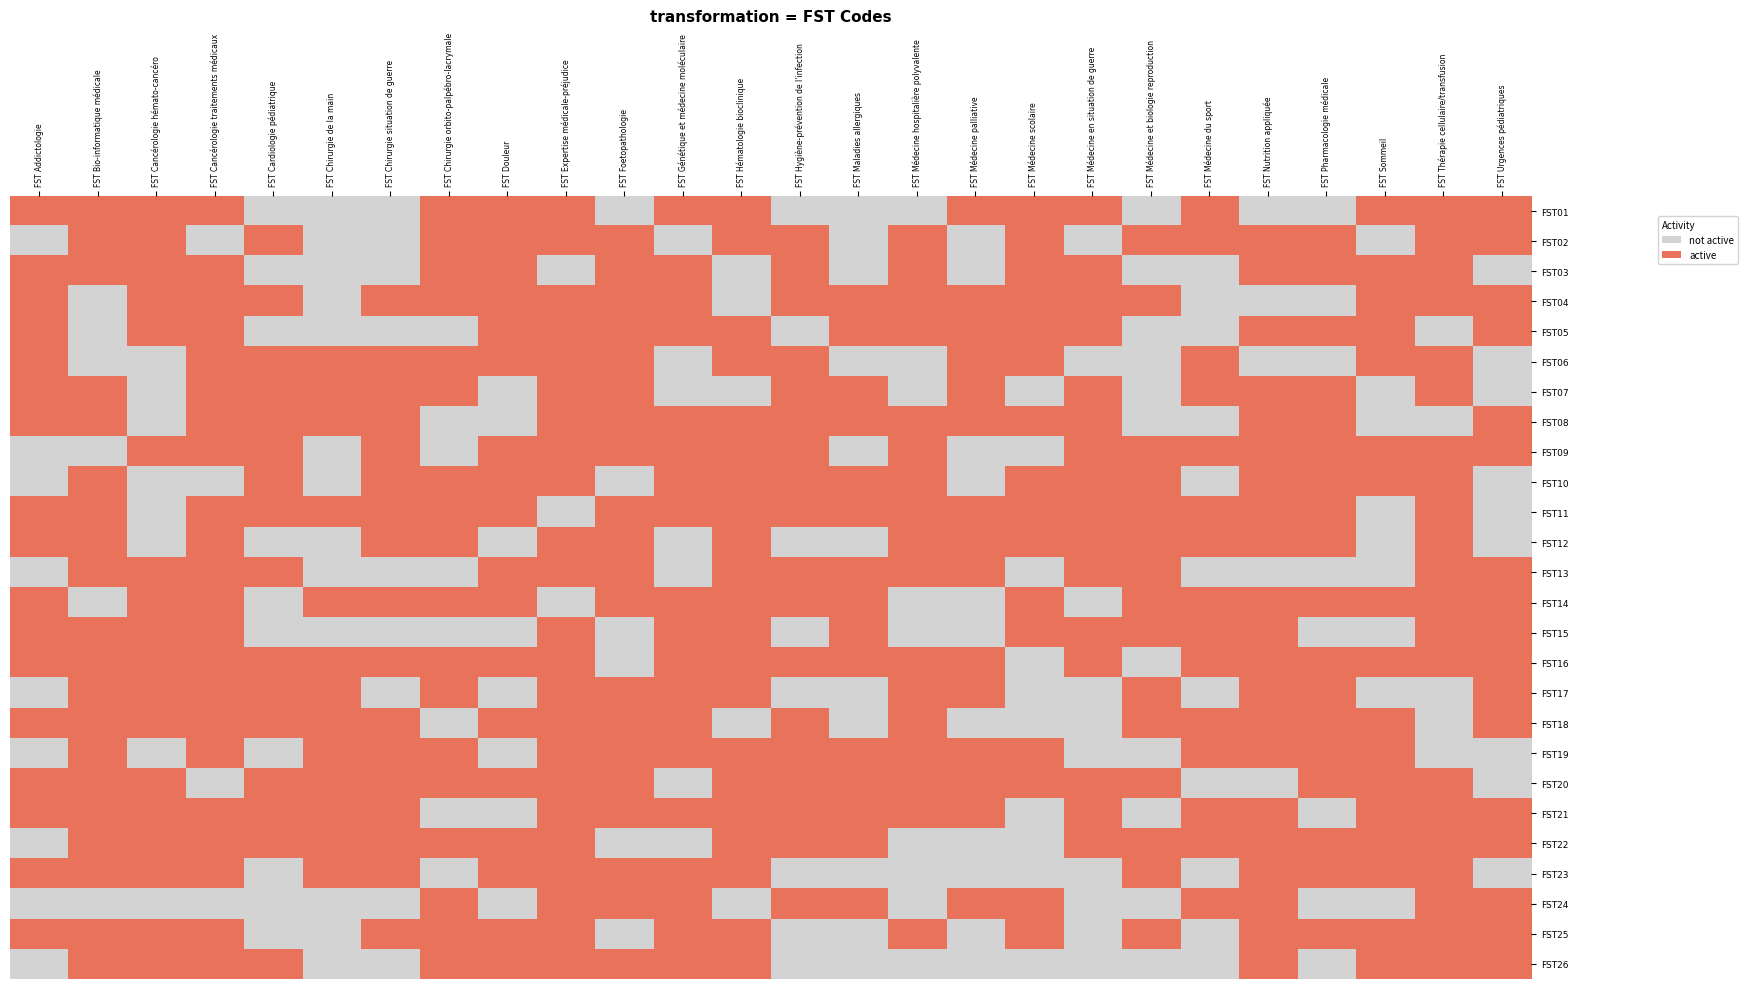

How many categories are shown in the chart?

26